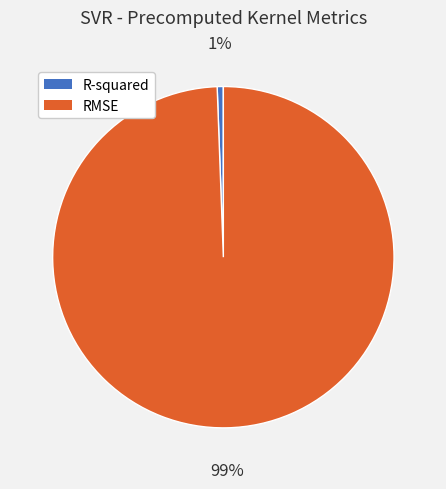

Does R-squared represent more than half of the total?

No